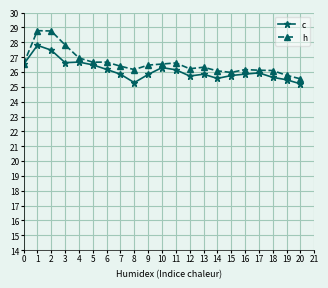

At which label is h closest to 27?

4